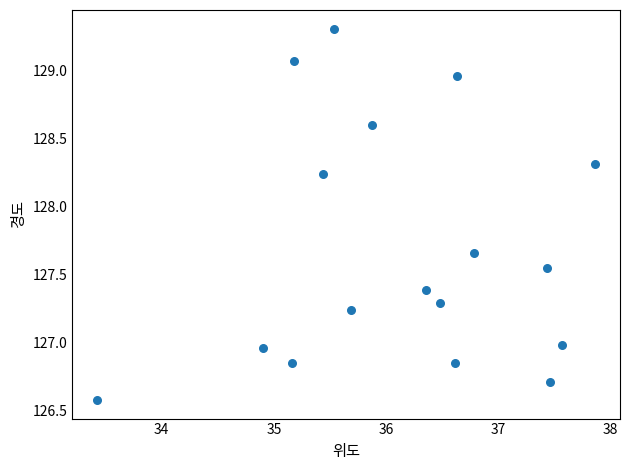

What is the range of Y values (max minus min)?

2.7